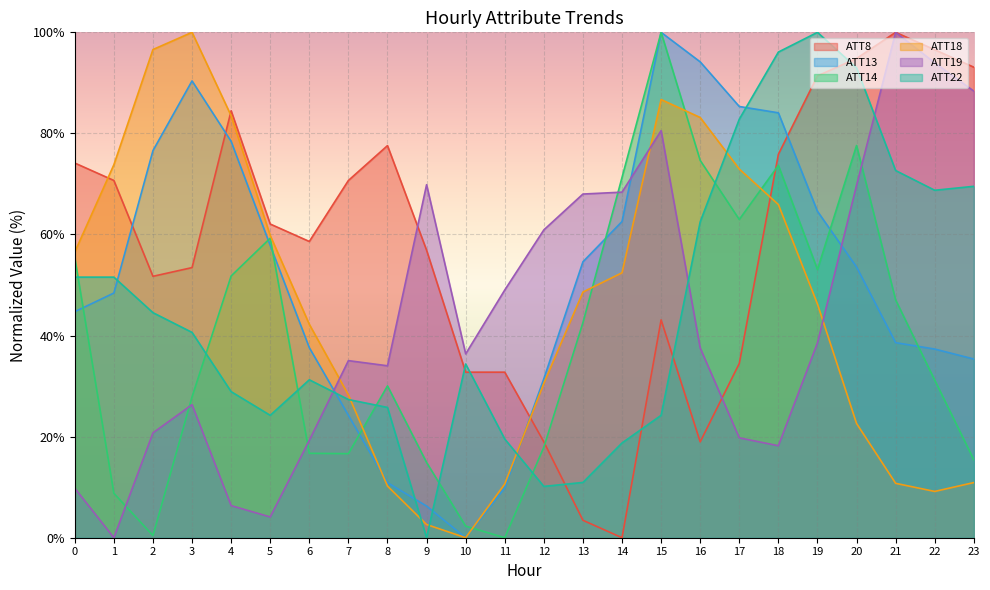

What is the total value across all series at 18?

413.8